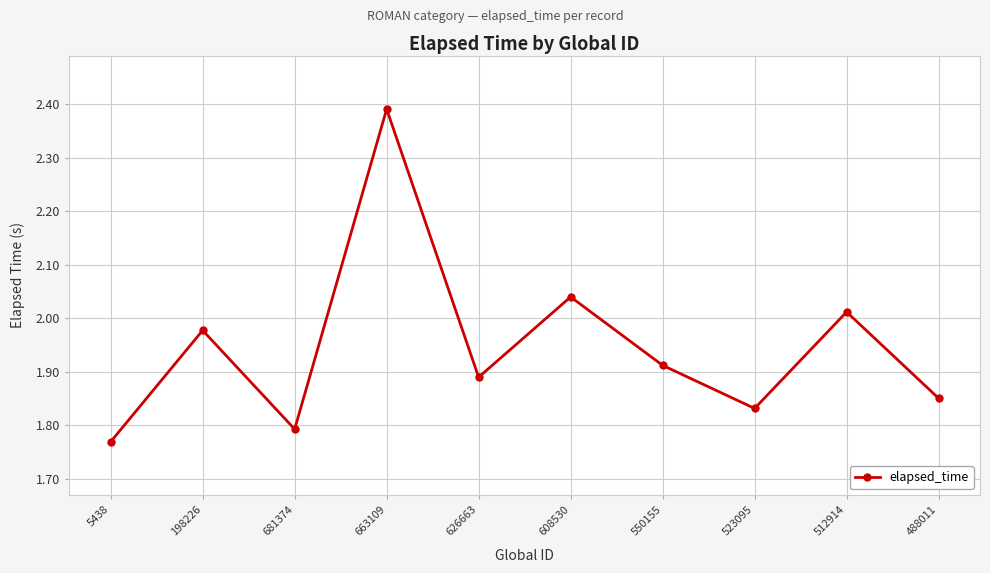

List the labels in order of value, largest first.

663109, 608530, 512914, 198226, 550155, 626663, 488011, 523095, 681374, 5438